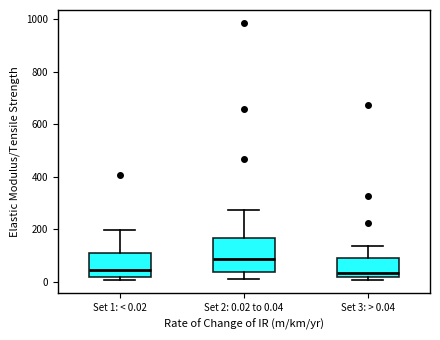

Reading left to right, read every box against the y-axis: the position of its median line, the range the box covers, and the ends of its whiskers. The values are not printed on the chart, so give them approximately, as read against the axis.

Set 1: < 0.02: median 40, box 20 to 100, whiskers 0 to 200
Set 2: 0.02 to 0.04: median 80, box 40 to 160, whiskers 20 to 280
Set 3: > 0.04: median 40, box 20 to 100, whiskers 0 to 140